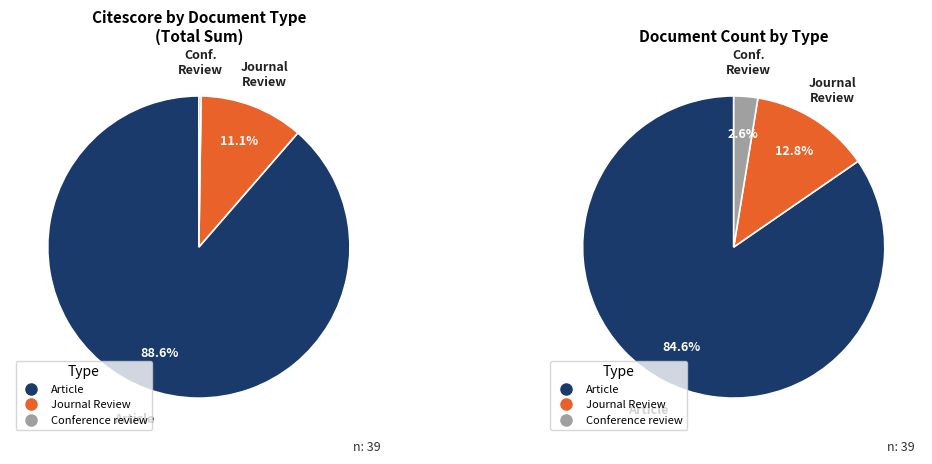

Which category accounts for the majority?

Article